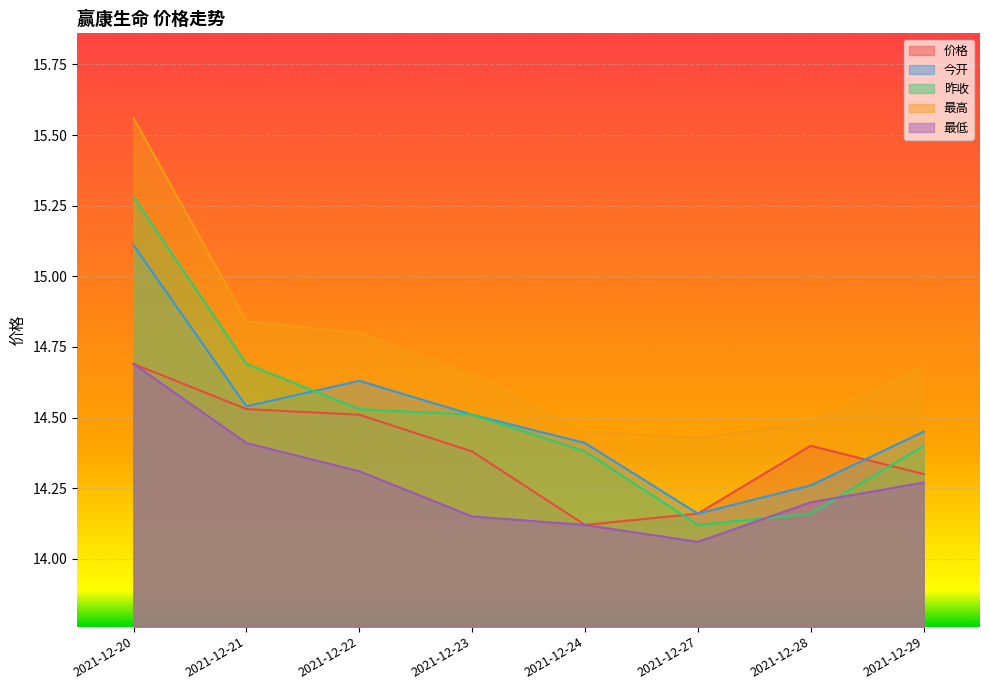

True or false: 最高 and 最低 intersect in this chart.

False